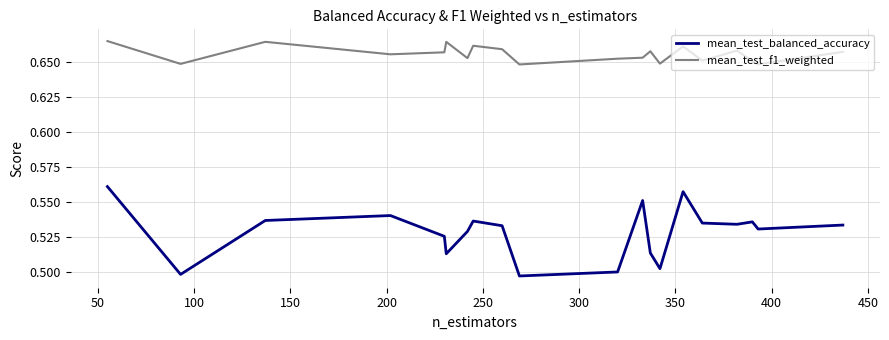

True or false: mean_test_balanced_accuracy has more than 1 interior local peaks.

True